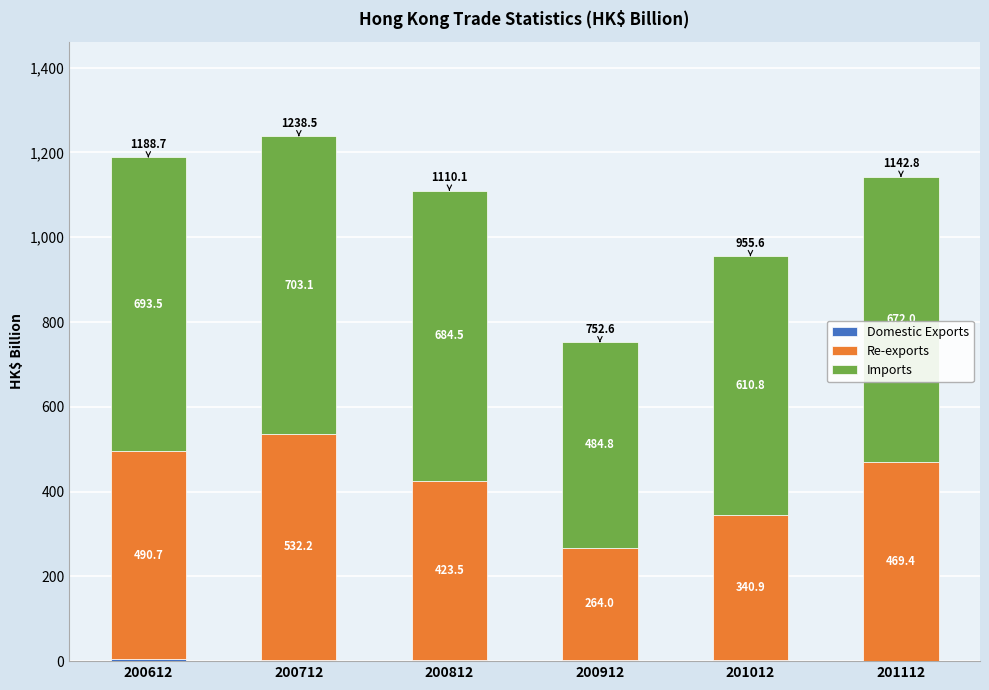

At which category is the sum across all series the highest?

200712